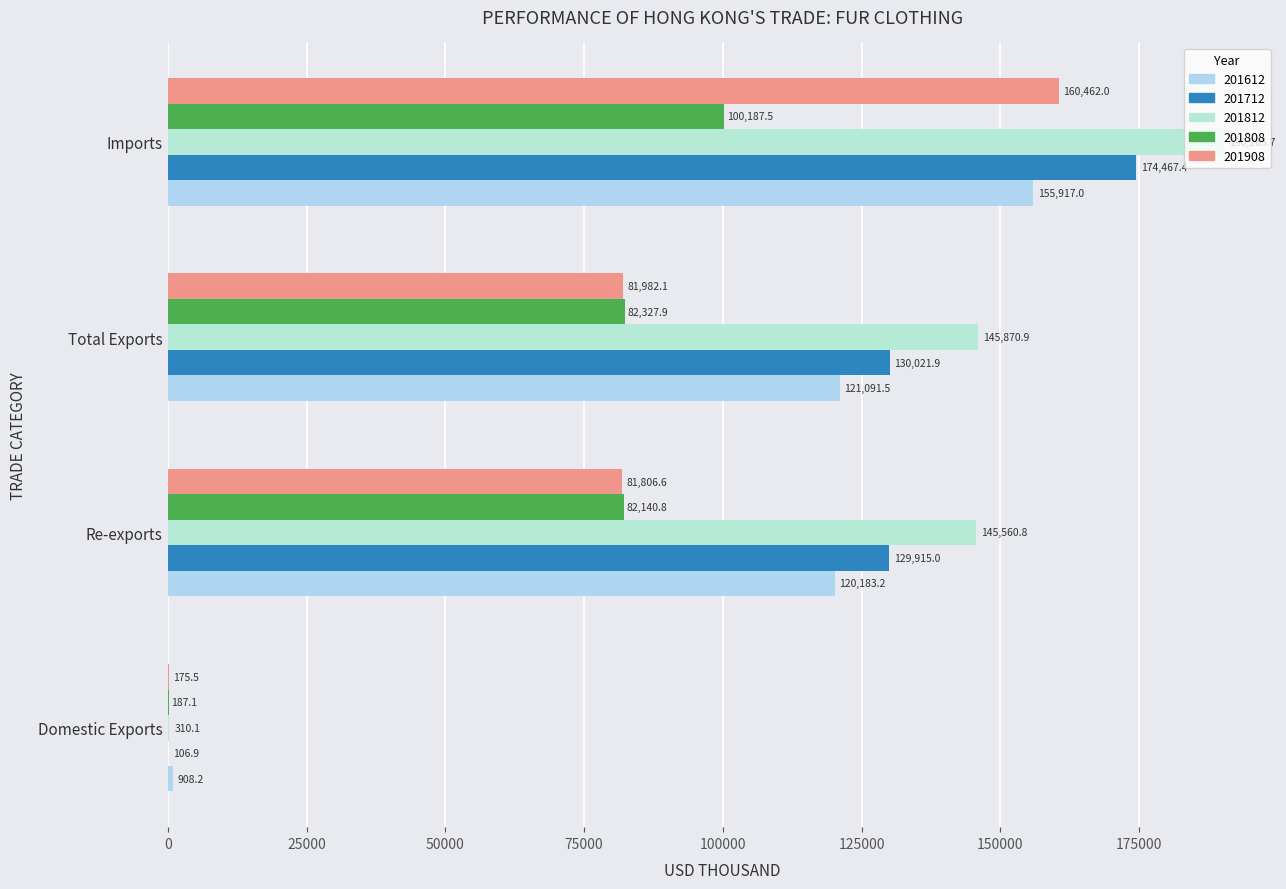

Is it true that 201908 equals 81806.6 at Re-exports?

True